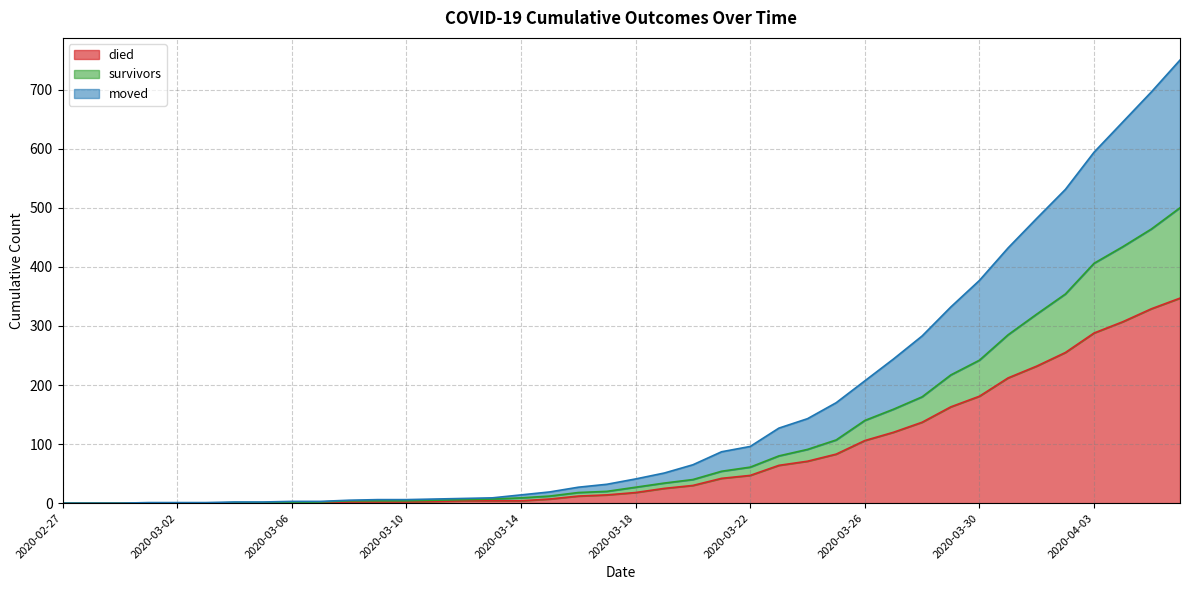

What are all the series names shown in the legend?

died, survivors, moved